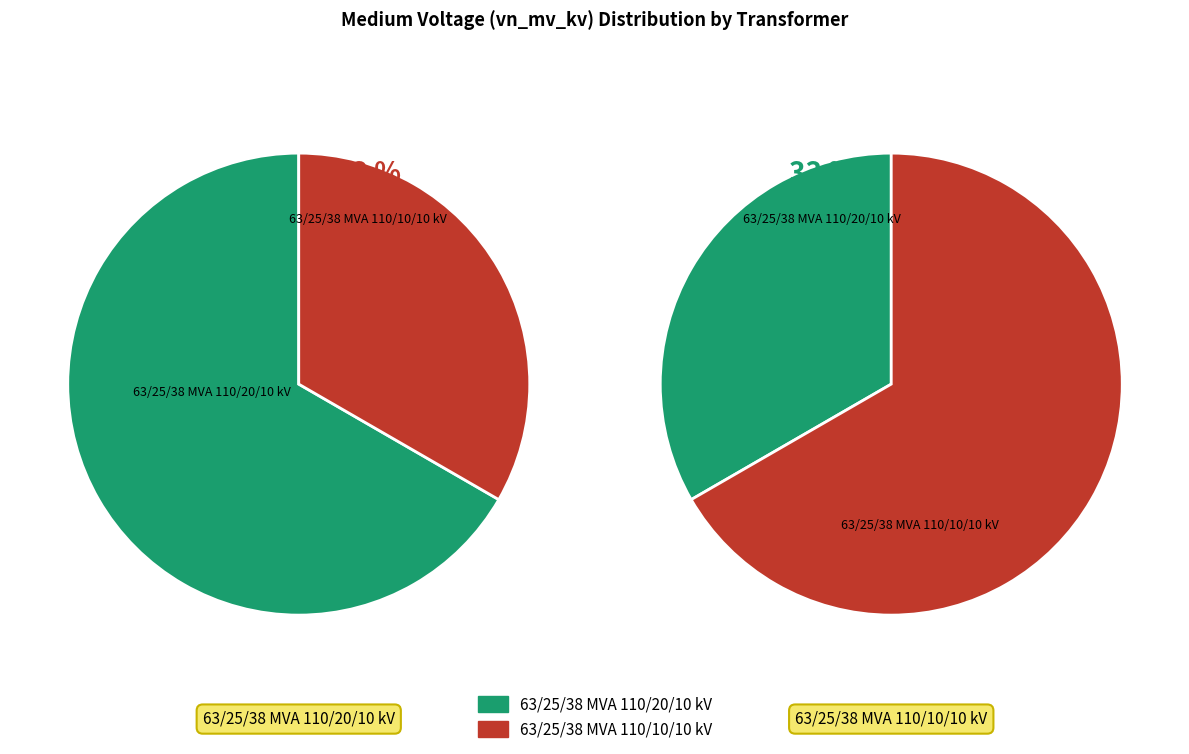

What is the majority slice?

63/25/38 MVA 110/20/10 kV